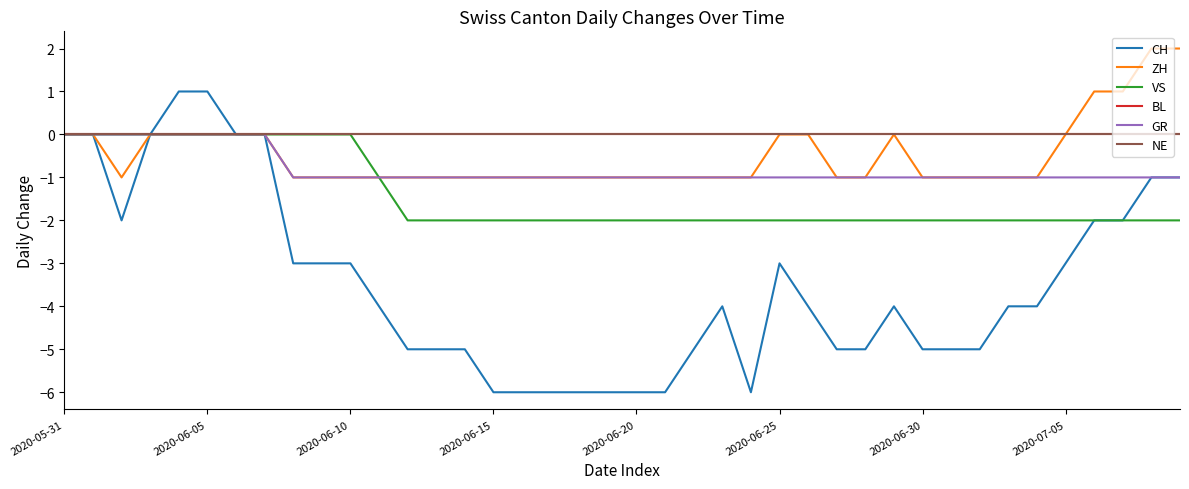

Does the chart display data point markers on the line(s)?

No